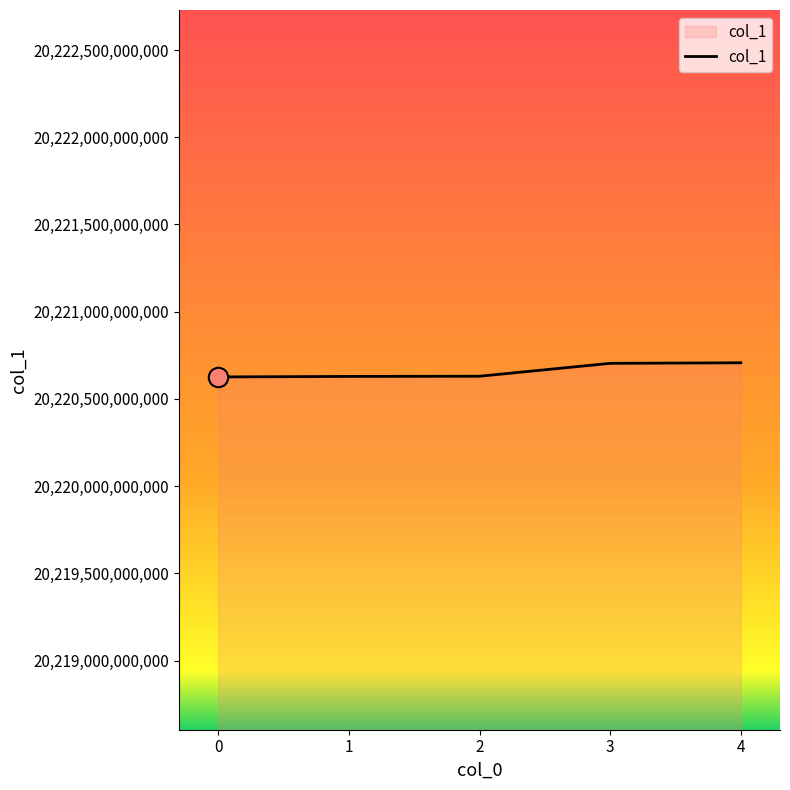

Is it true that the value at 3 is 5936265151937?

False